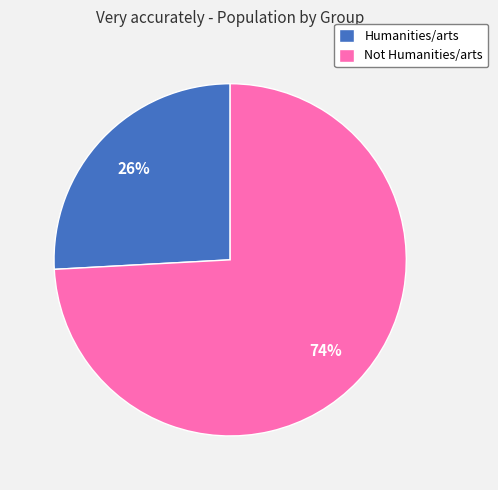

Rank the categories by value from highest to lowest.

Not Humanities/arts, Humanities/arts